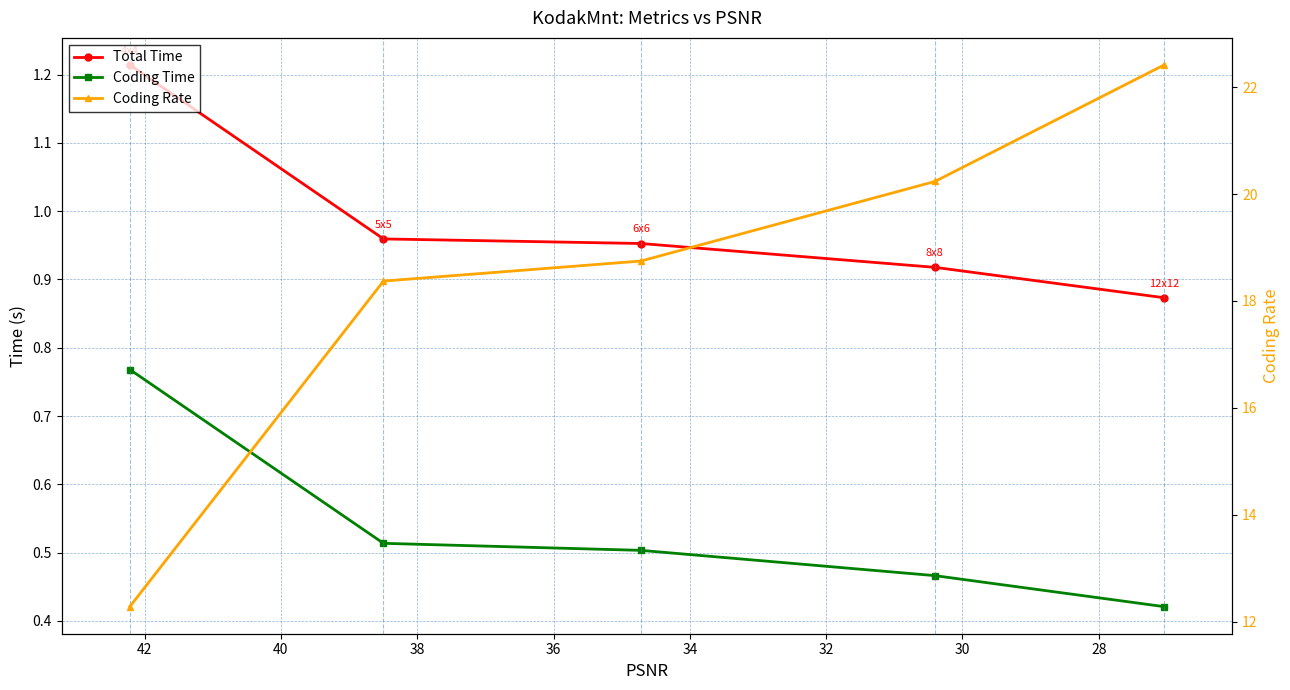

What is the difference between the highest and lowest values at 32?

19.8